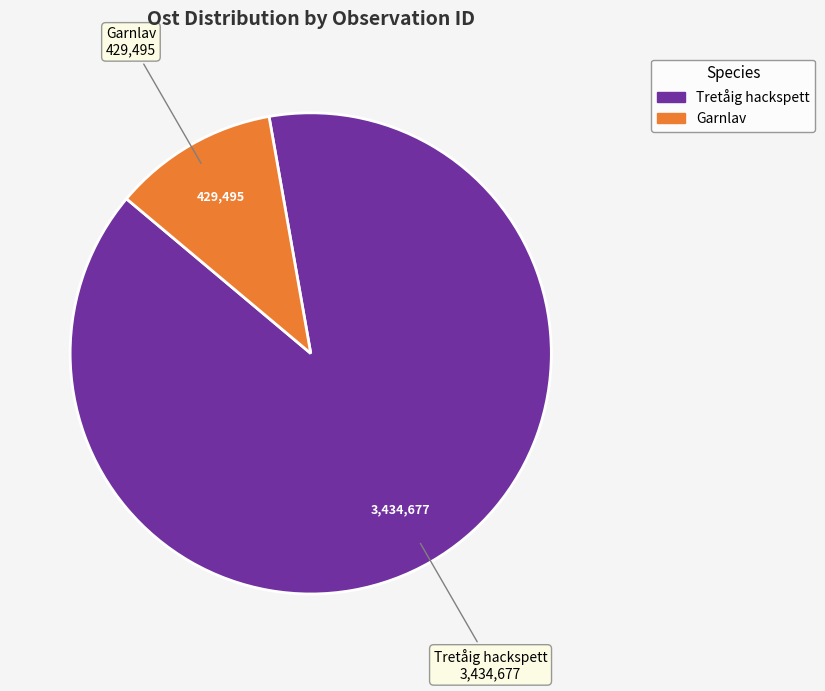

Does any single category account for the majority?

Yes